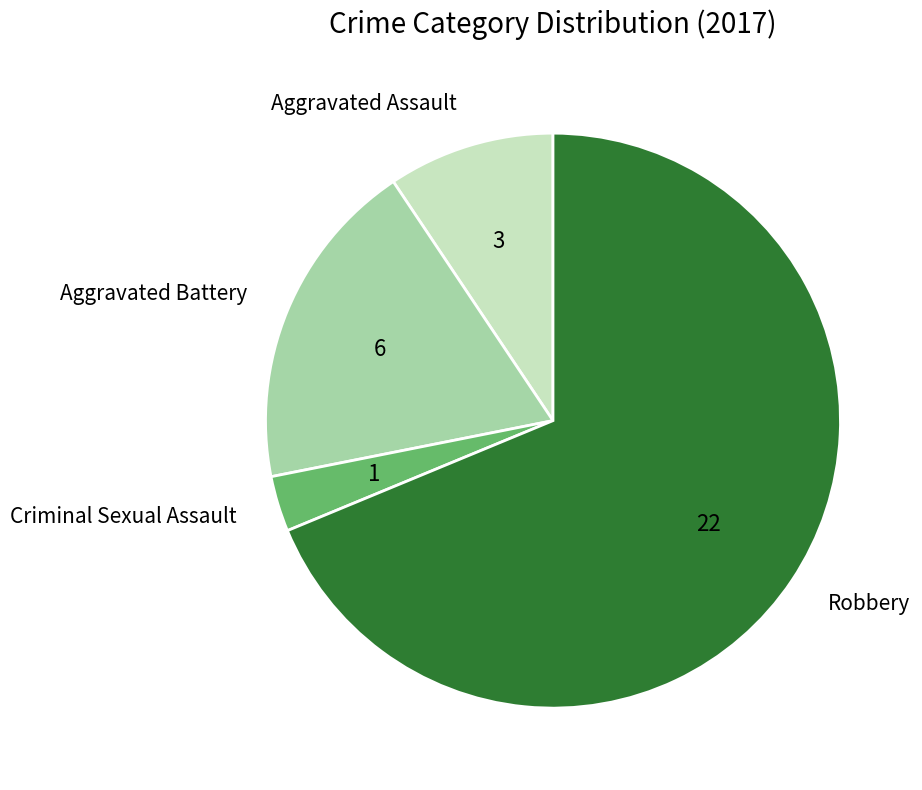

How many slices are in this pie chart?

4